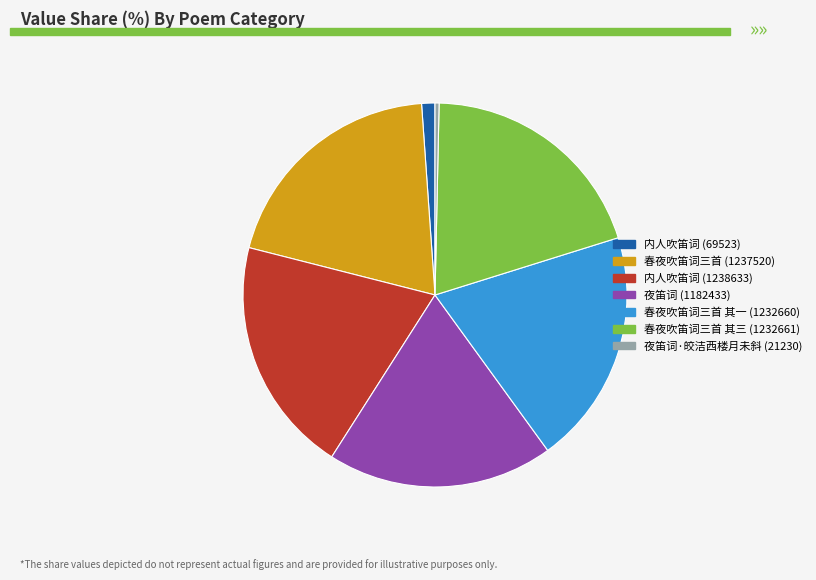

Which slice is the smallest?

夜笛词·皎洁西楼月未斜 (21230)